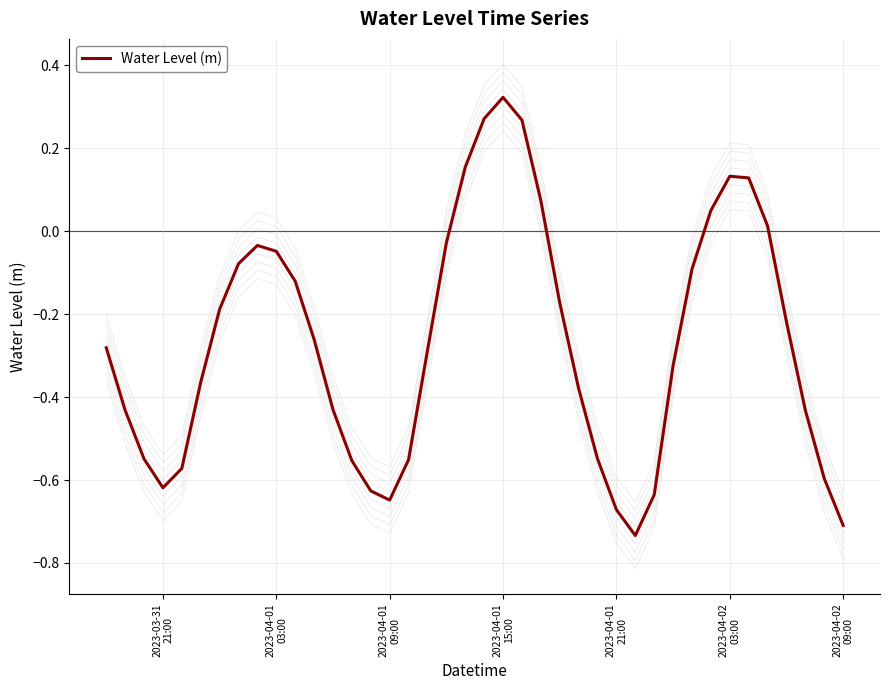

What is the maximum value shown in the chart?

0.3